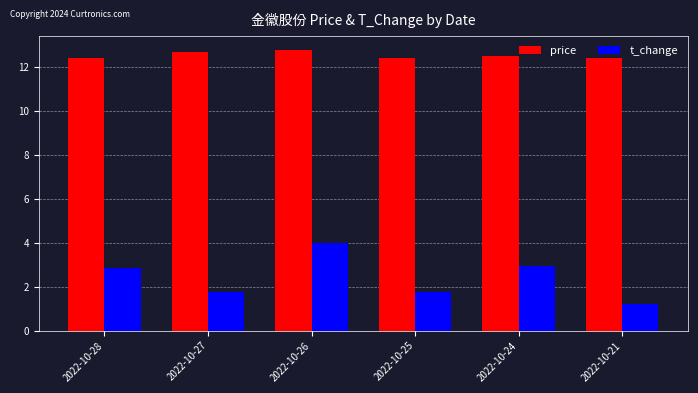

What is the approximate value of price at 2022-10-27?

12.7